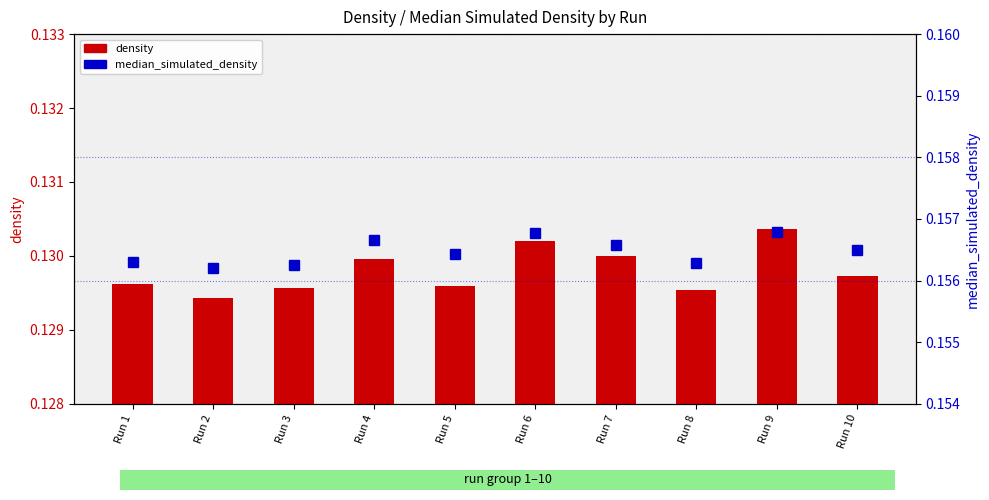

At how many categories does at least one series exceed 0?

10